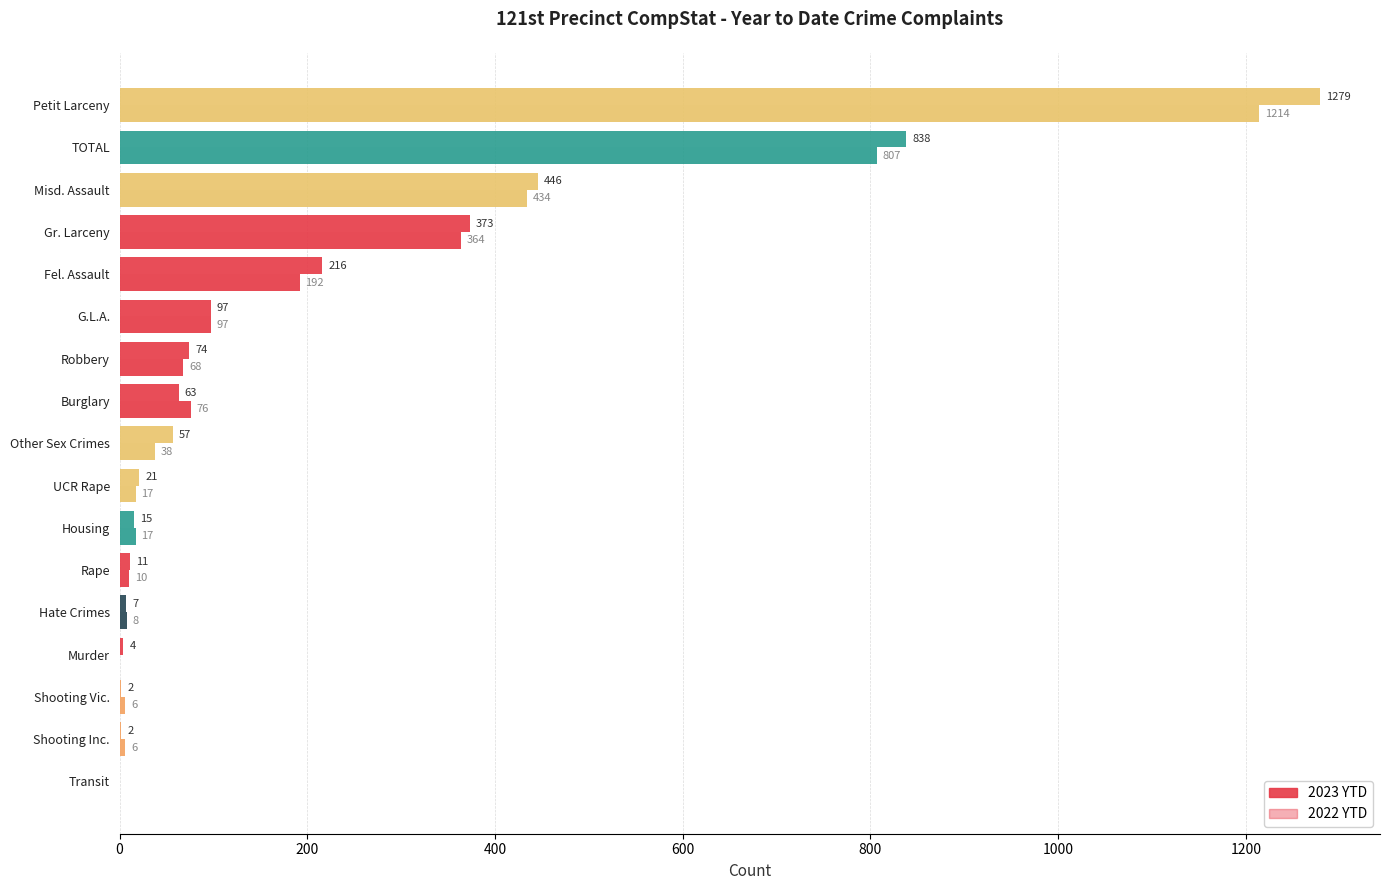

Does the chart contain any negative values?

No